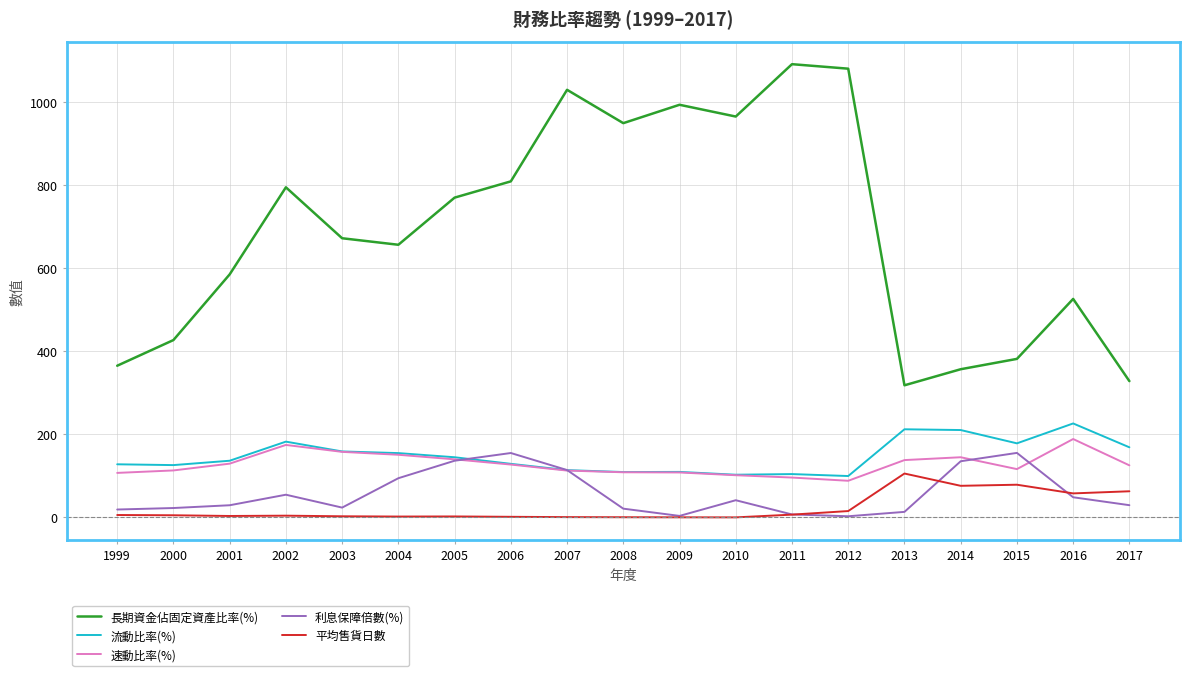

At which label is 平均售貨日數 closest to 52?

2016